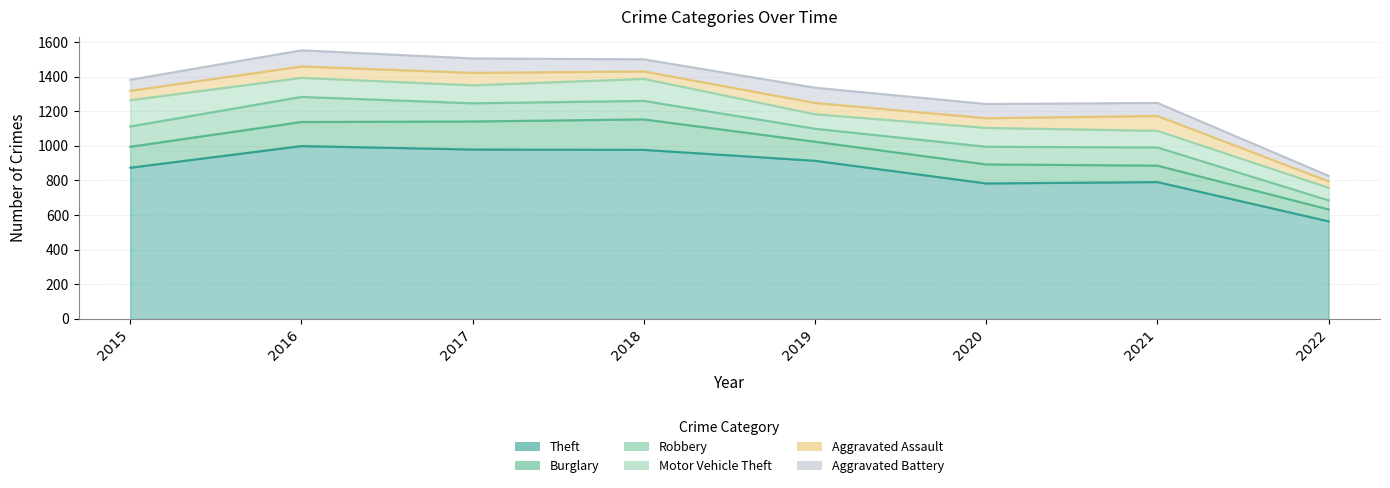

What is the minimum value for Theft?

564